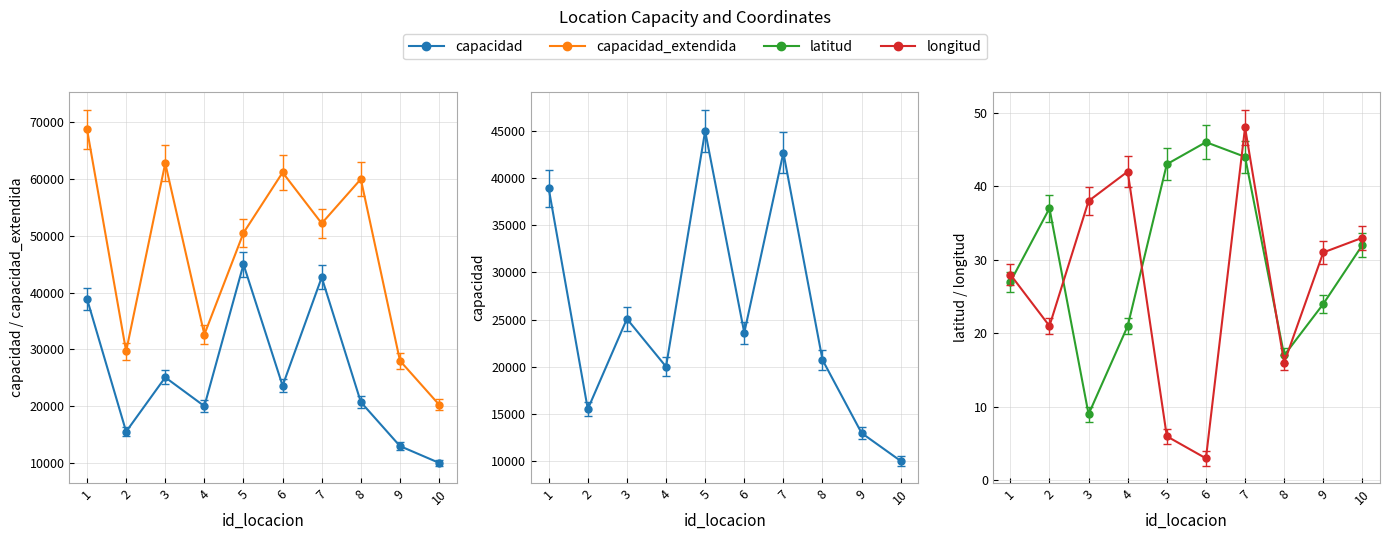

Which label corresponds to the largest value in the chart?

1